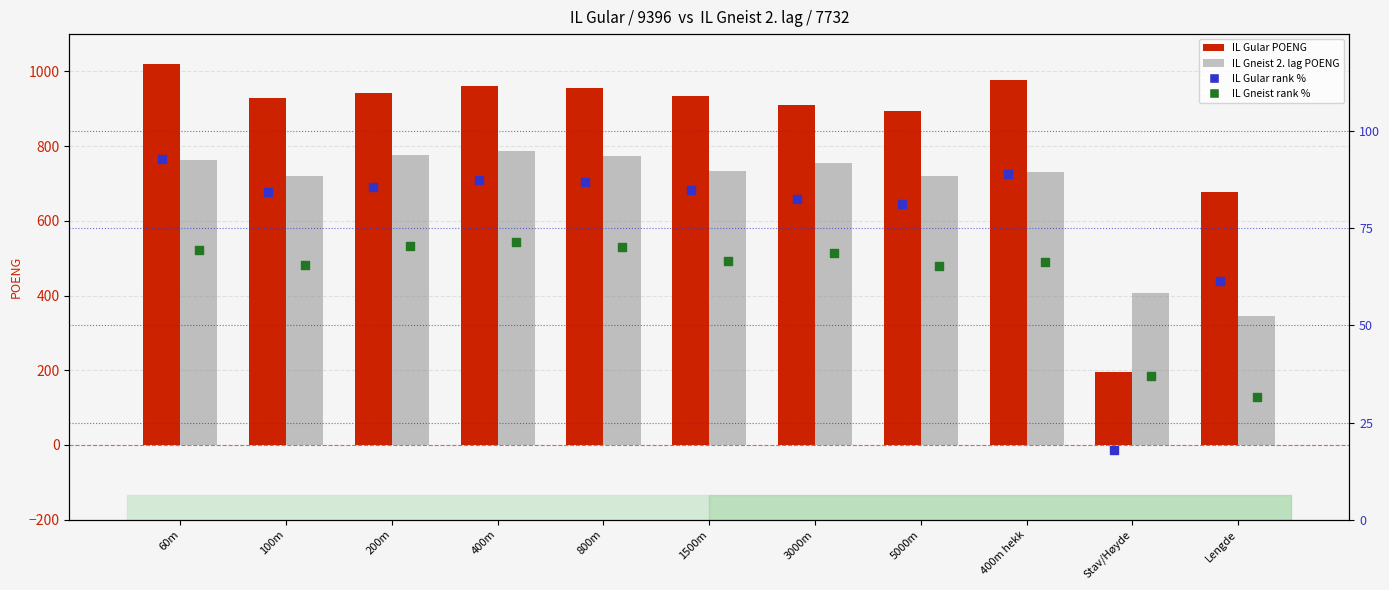

What is the total value across all series at 200m?

1875.3